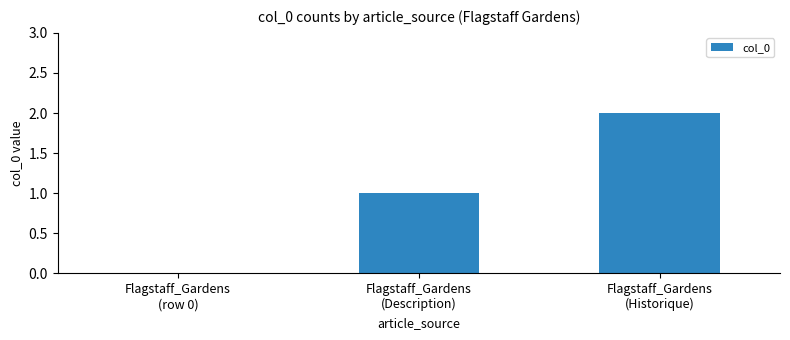

What is the sum of all values?

3